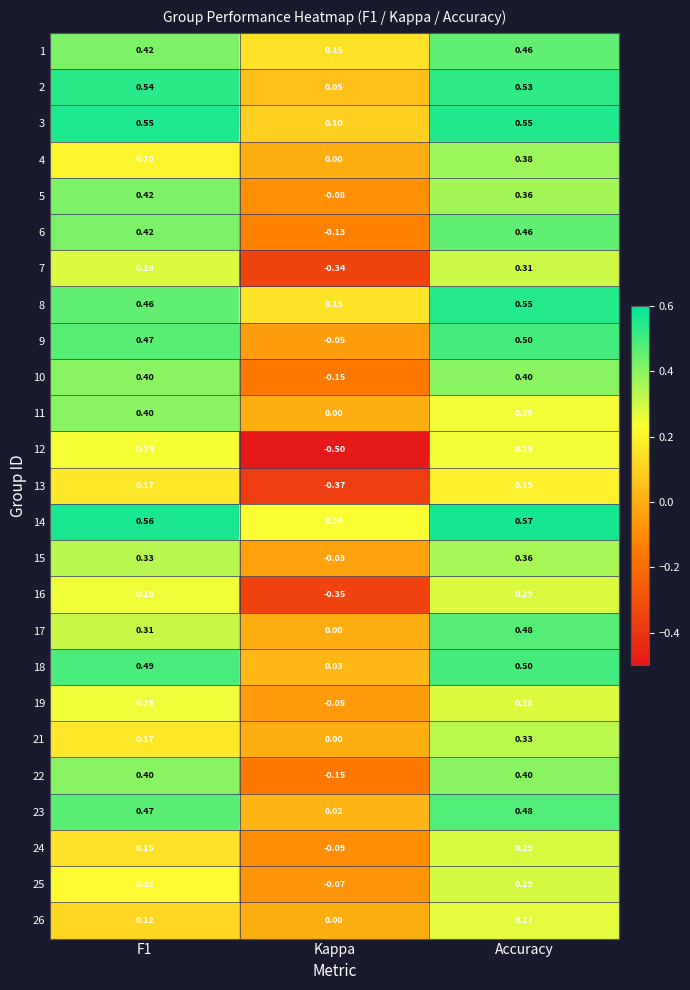

Which series changed the most between F1 and Accuracy?

4